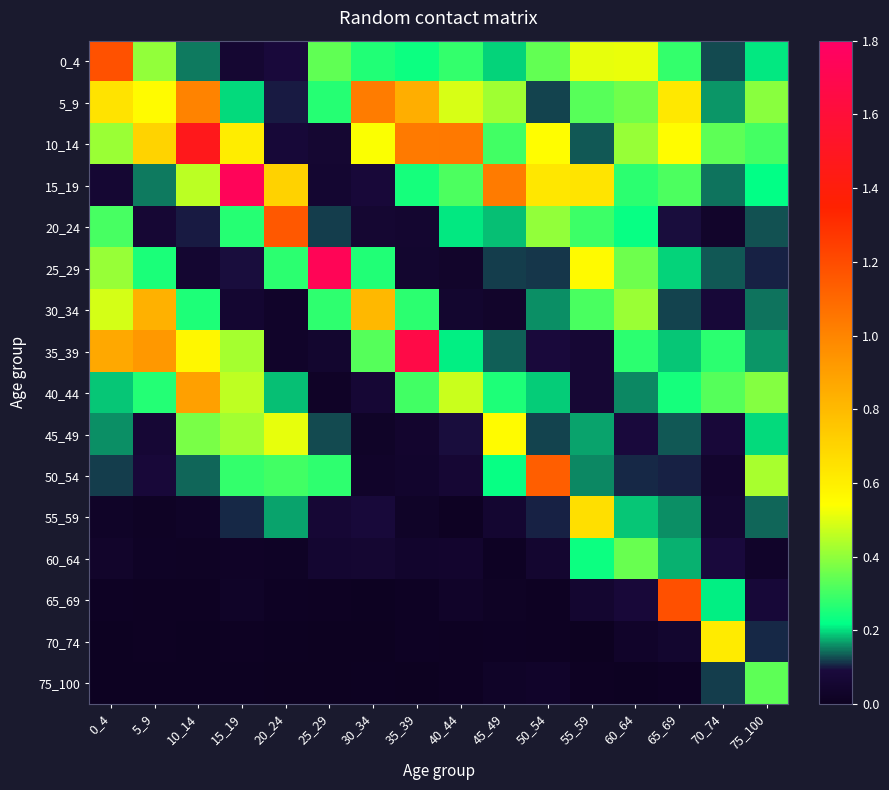

Reading left to right, what are all the values shown in this chart?

0_4: 0_4=1.2	5_9=0.4	10_14=0.1	15_19=0.1	20_24=0.1	25_29=0.3	30_34=0.3	35_39=0.2	40_44=0.3	45_49=0.2	50_54=0.3	55_59=0.5	60_64=0.5	65_69=0.3	70_74=0.1	75_100=0.2
5_9: 0_4=0.6	5_9=0.6	10_14=1.0	15_19=0.2	20_24=0.1	25_29=0.3	30_34=1.0	35_39=0.8	40_44=0.5	45_49=0.4	50_54=0.1	55_59=0.3	60_64=0.4	65_69=0.6	70_74=0.2	75_100=0.4
10_14: 0_4=0.4	5_9=0.7	10_14=1.5	15_19=0.6	20_24=0.1	25_29=0.1	30_34=0.5	35_39=1.0	40_44=1.0	45_49=0.3	50_54=0.5	55_59=0.1	60_64=0.4	65_69=0.5	70_74=0.3	75_100=0.3
15_19: 0_4=0.1	5_9=0.1	10_14=0.5	15_19=1.7	20_24=0.7	25_29=0.1	30_34=0.1	35_39=0.2	40_44=0.3	45_49=1.0	50_54=0.6	55_59=0.6	60_64=0.3	65_69=0.3	70_74=0.1	75_100=0.2
20_24: 0_4=0.3	5_9=0.1	10_14=0.1	15_19=0.3	20_24=1.2	25_29=0.1	30_34=0.1	35_39=0.1	40_44=0.2	45_49=0.2	50_54=0.4	55_59=0.3	60_64=0.2	65_69=0.1	70_74=0.0	75_100=0.1
25_29: 0_4=0.4	5_9=0.3	10_14=0.1	15_19=0.1	20_24=0.3	25_29=1.7	30_34=0.3	35_39=0.0	40_44=0.0	45_49=0.1	50_54=0.1	55_59=0.6	60_64=0.4	65_69=0.2	70_74=0.1	75_100=0.1
30_34: 0_4=0.5	5_9=0.8	10_14=0.3	15_19=0.1	20_24=0.0	25_29=0.3	30_34=0.8	35_39=0.3	40_44=0.0	45_49=0.0	50_54=0.2	55_59=0.3	60_64=0.4	65_69=0.1	70_74=0.1	75_100=0.1
35_39: 0_4=0.9	5_9=0.9	10_14=0.6	15_19=0.4	20_24=0.0	25_29=0.0	30_34=0.3	35_39=1.7	40_44=0.2	45_49=0.1	50_54=0.1	55_59=0.1	60_64=0.3	65_69=0.2	70_74=0.3	75_100=0.2
40_44: 0_4=0.2	5_9=0.3	10_14=0.9	15_19=0.5	20_24=0.2	25_29=0.0	30_34=0.1	35_39=0.3	40_44=0.5	45_49=0.3	50_54=0.2	55_59=0.1	60_64=0.2	65_69=0.2	70_74=0.3	75_100=0.4
45_49: 0_4=0.2	5_9=0.1	10_14=0.4	15_19=0.4	20_24=0.5	25_29=0.1	30_34=0.0	35_39=0.0	40_44=0.1	45_49=0.6	50_54=0.1	55_59=0.2	60_64=0.1	65_69=0.1	70_74=0.1	75_100=0.2
50_54: 0_4=0.1	5_9=0.1	10_14=0.1	15_19=0.3	20_24=0.3	25_29=0.3	30_34=0.0	35_39=0.0	40_44=0.1	45_49=0.2	50_54=1.1	55_59=0.2	60_64=0.1	65_69=0.1	70_74=0.0	75_100=0.4
55_59: 0_4=0.0	5_9=0.0	10_14=0.0	15_19=0.1	20_24=0.2	25_29=0.1	30_34=0.1	35_39=0.0	40_44=0.0	45_49=0.1	50_54=0.1	55_59=0.7	60_64=0.2	65_69=0.2	70_74=0.1	75_100=0.1
60_64: 0_4=0.0	5_9=0.0	10_14=0.0	15_19=0.0	20_24=0.0	25_29=0.1	30_34=0.1	35_39=0.0	40_44=0.0	45_49=0.0	50_54=0.1	55_59=0.2	60_64=0.4	65_69=0.2	70_74=0.1	75_100=0.0
65_69: 0_4=0.0	5_9=0.0	10_14=0.0	15_19=0.0	20_24=0.0	25_29=0.0	30_34=0.0	35_39=0.0	40_44=0.0	45_49=0.0	50_54=0.0	55_59=0.1	60_64=0.1	65_69=1.2	70_74=0.2	75_100=0.1
70_74: 0_4=0.0	5_9=0.0	10_14=0.0	15_19=0.0	20_24=0.0	25_29=0.0	30_34=0.0	35_39=0.0	40_44=0.0	45_49=0.0	50_54=0.0	55_59=0.0	60_64=0.0	65_69=0.0	70_74=0.6	75_100=0.1
75_100: 0_4=0.0	5_9=0.0	10_14=0.0	15_19=0.0	20_24=0.0	25_29=0.0	30_34=0.0	35_39=0.0	40_44=0.0	45_49=0.0	50_54=0.0	55_59=0.0	60_64=0.0	65_69=0.0	70_74=0.1	75_100=0.3